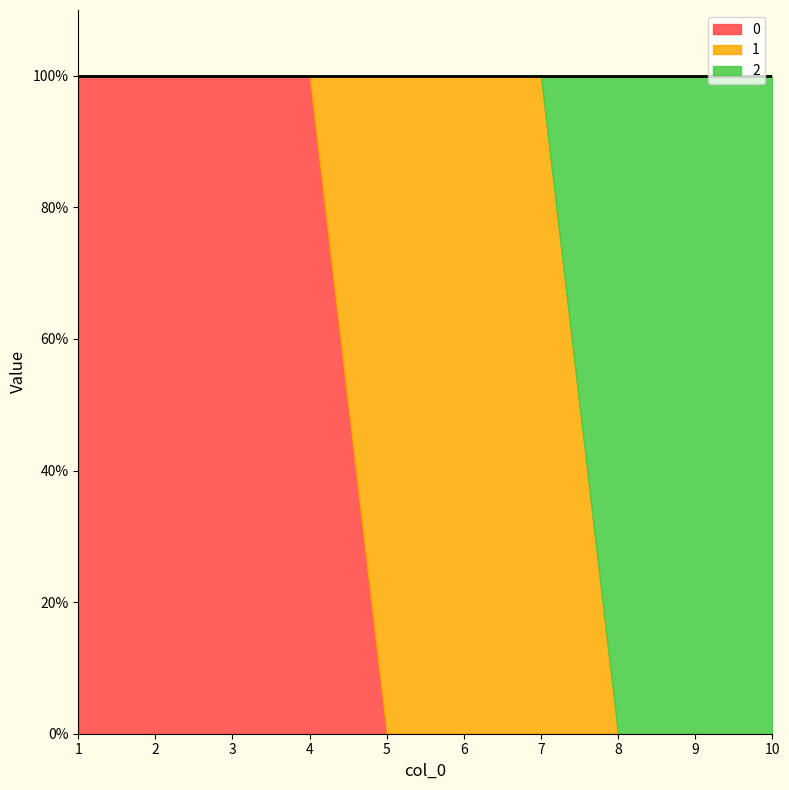

What is the total value across all series at 7?

1